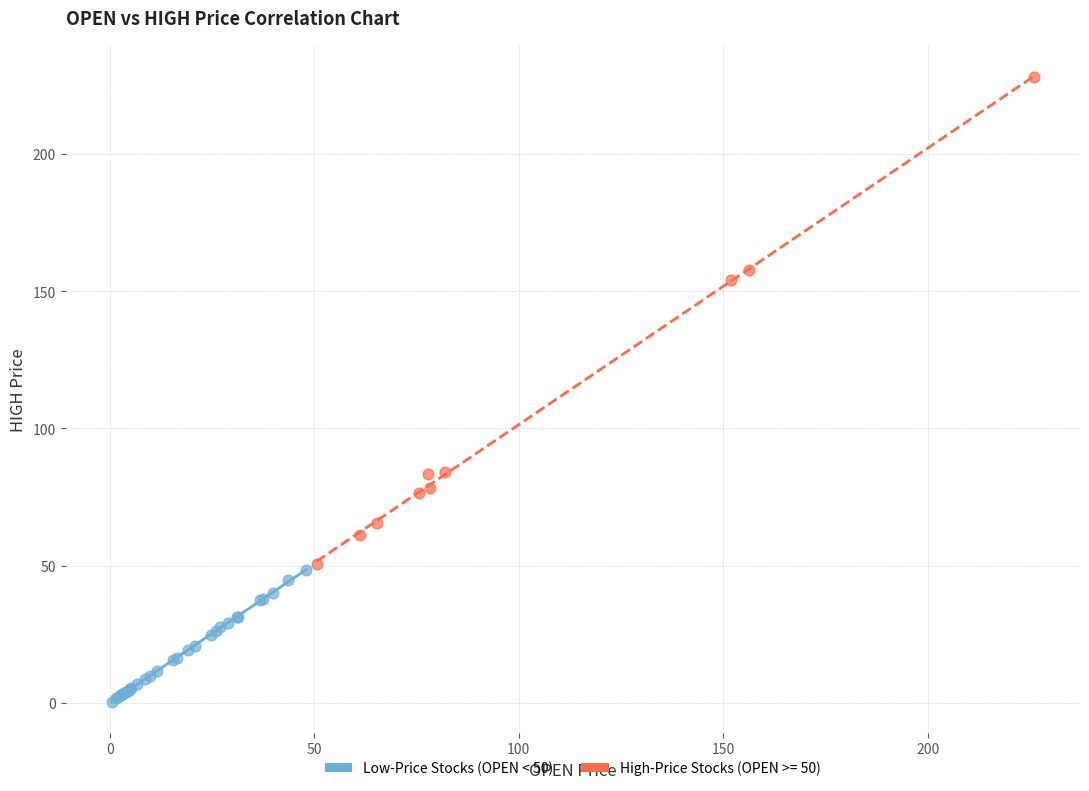

Which series reaches the maximum Y coordinate?

High-Price Stocks (OPEN >= 50)